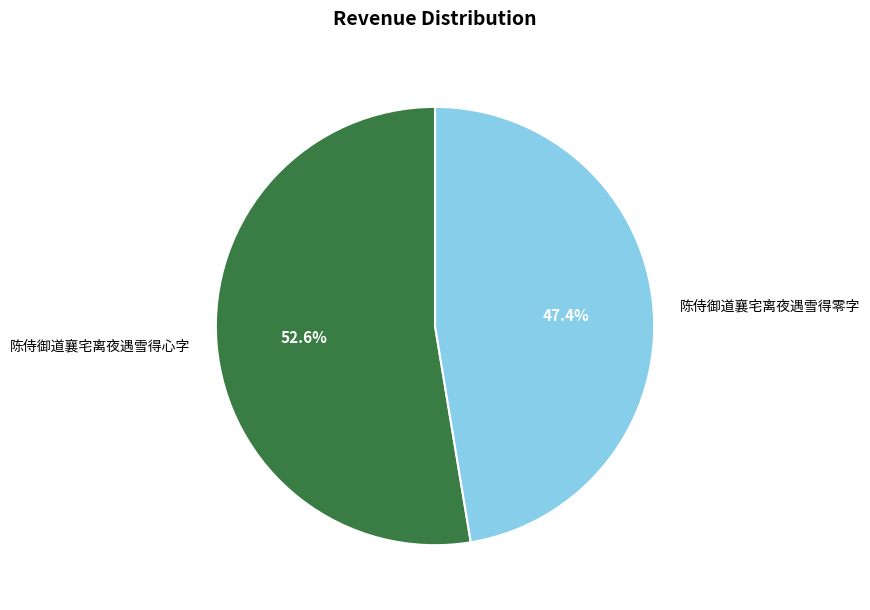

True or false: 陈侍御道襄宅离夜遇雪得零字 accounts for 33% of the total.

False